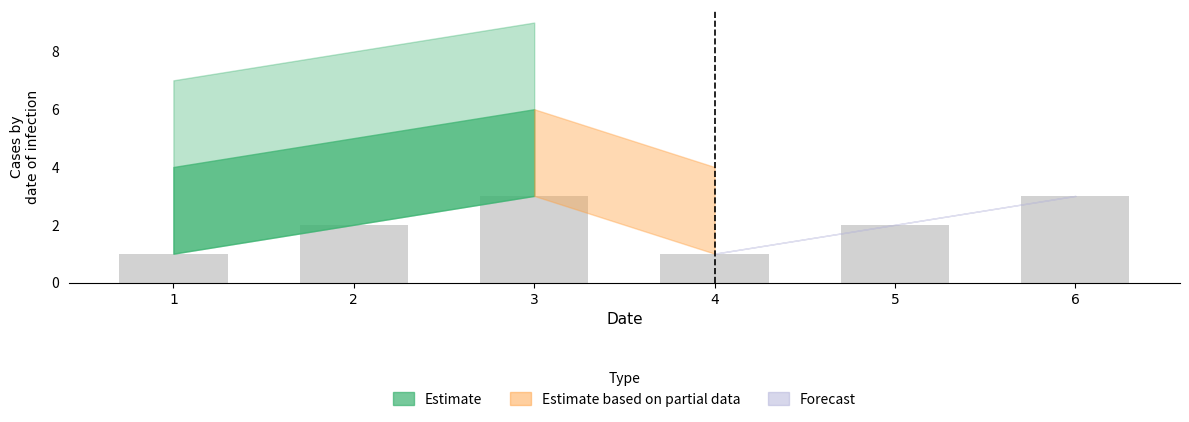

The chart shows a value of 1 at 5. True or false?

False